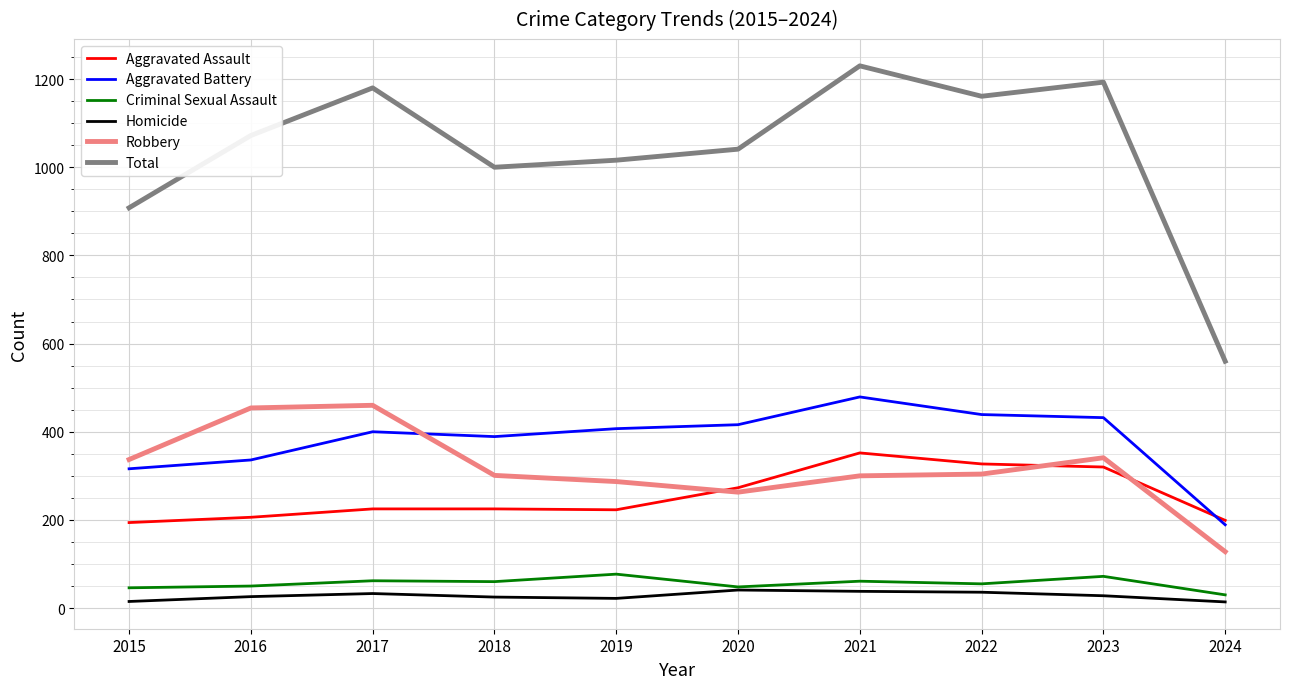

What are all the series names shown in the legend?

Aggravated Assault, Aggravated Battery, Criminal Sexual Assault, Homicide, Robbery, Total